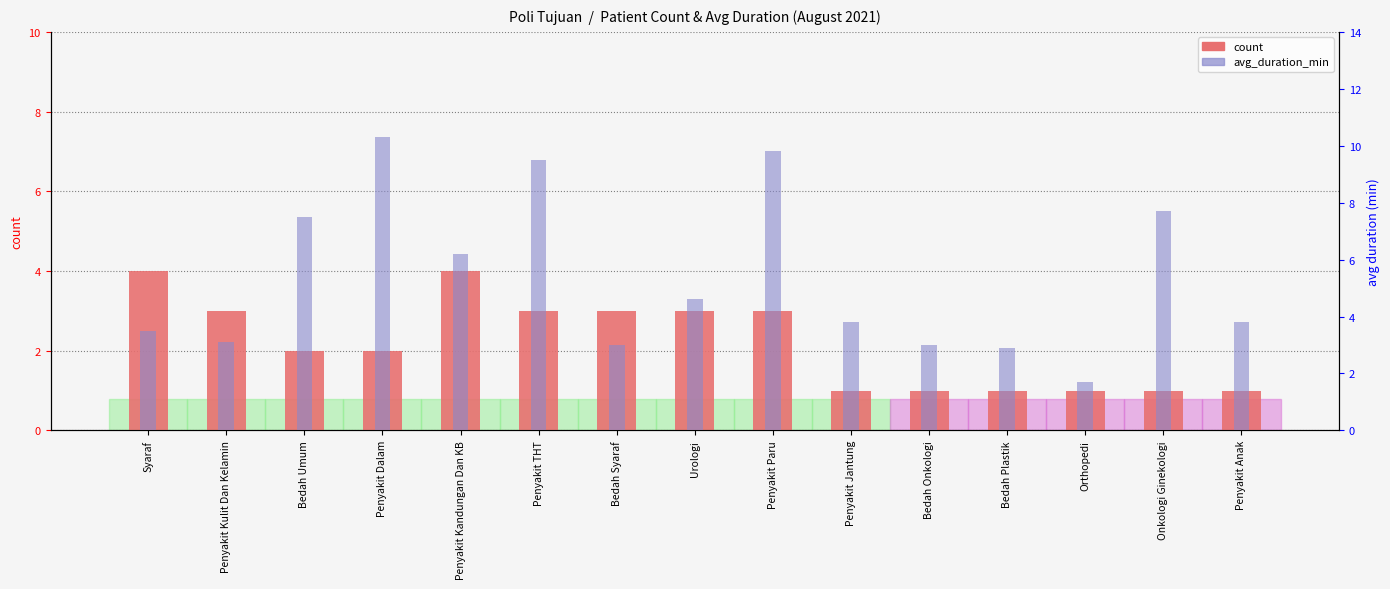

How many distinct data groups are displayed?

2